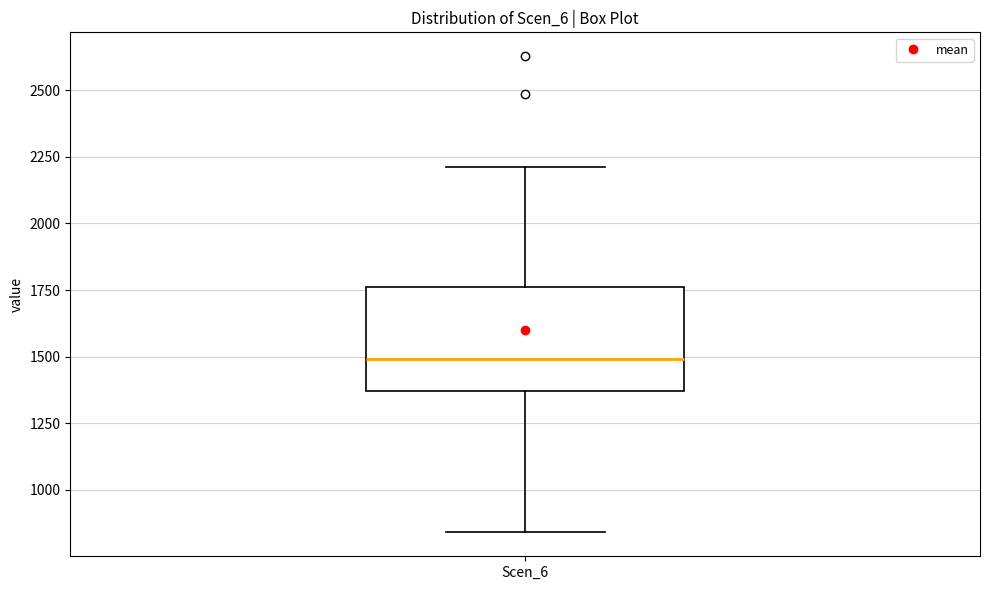

Where is the lower edge of the box for Scen_6 on the y-axis? The values are not printed on the chart, so give them approximately, as read against the axis.

1350